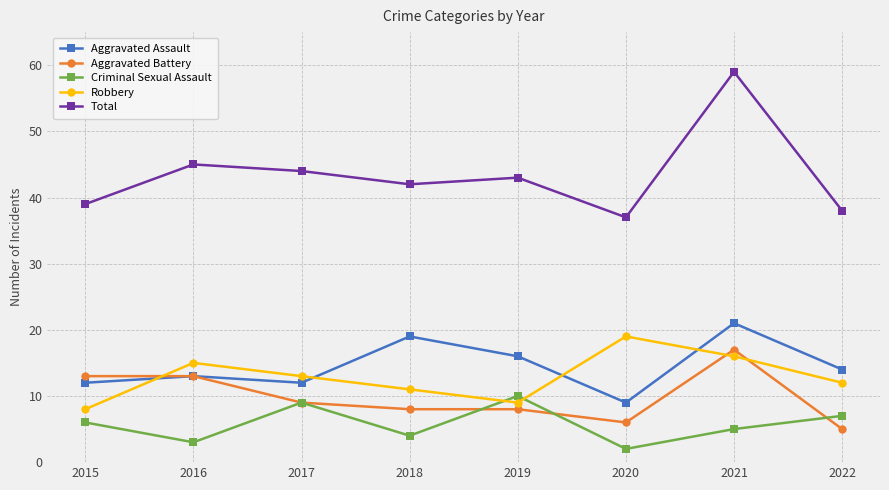

At how many categories does at least one series exceed 54?

1